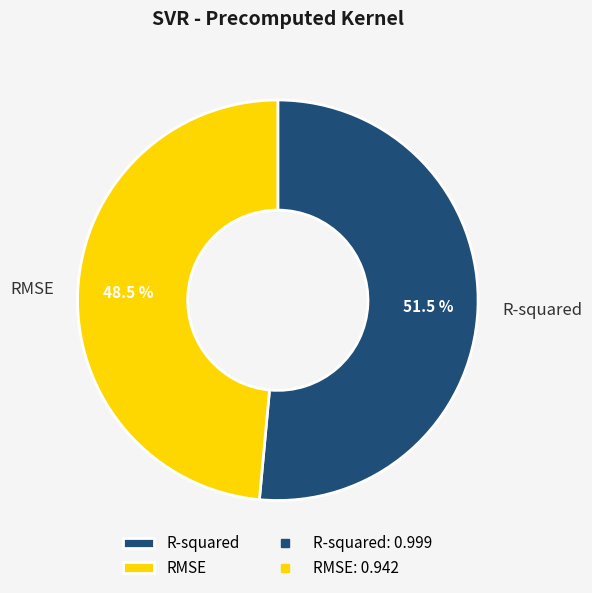

Is the sum of RMSE and R-squared greater than half?

Yes